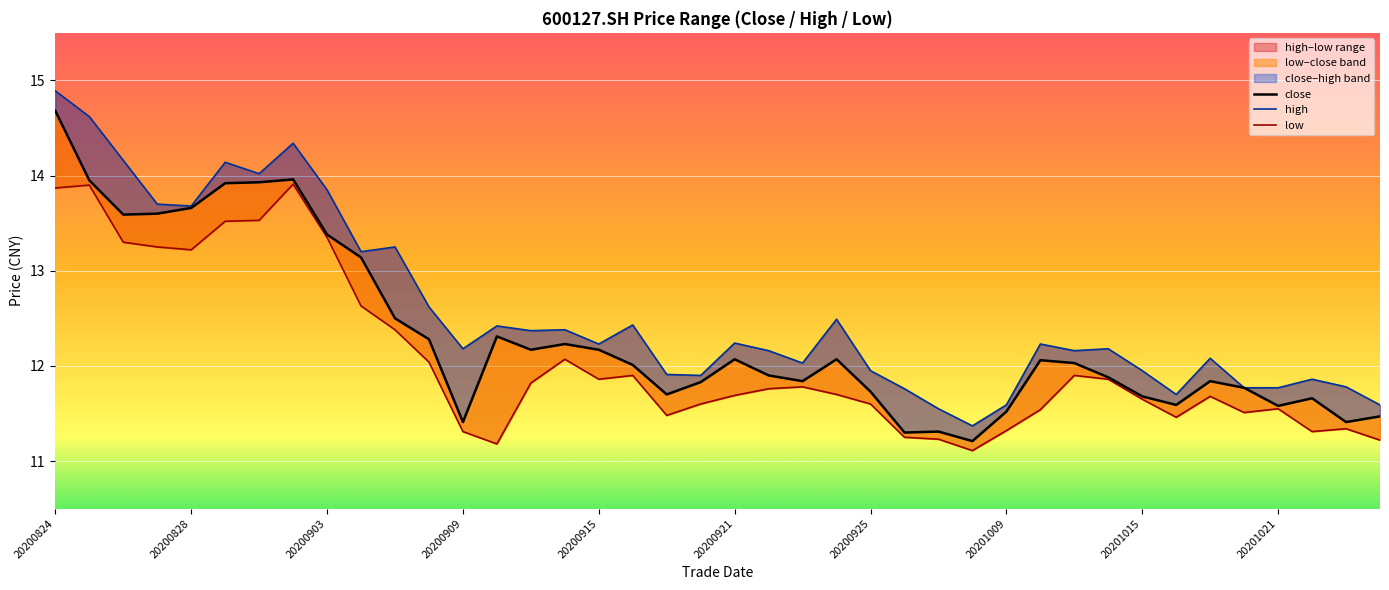

True or false: low and high intersect in this chart.

False